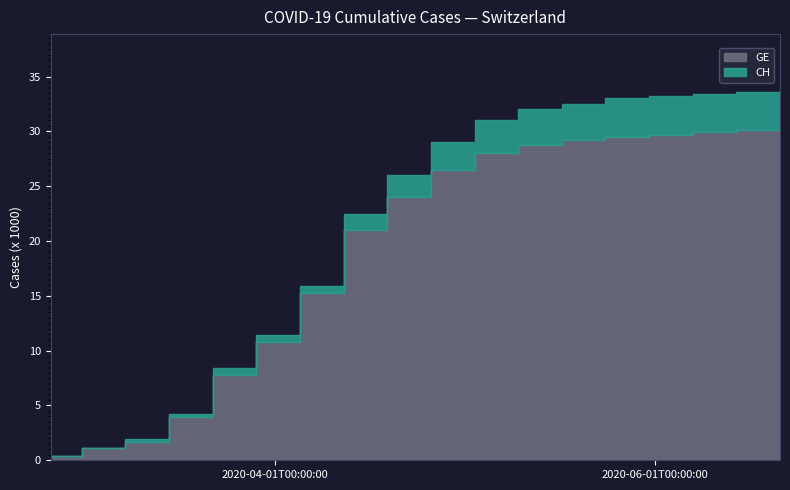

True or false: GE and CH cross at least once.

False